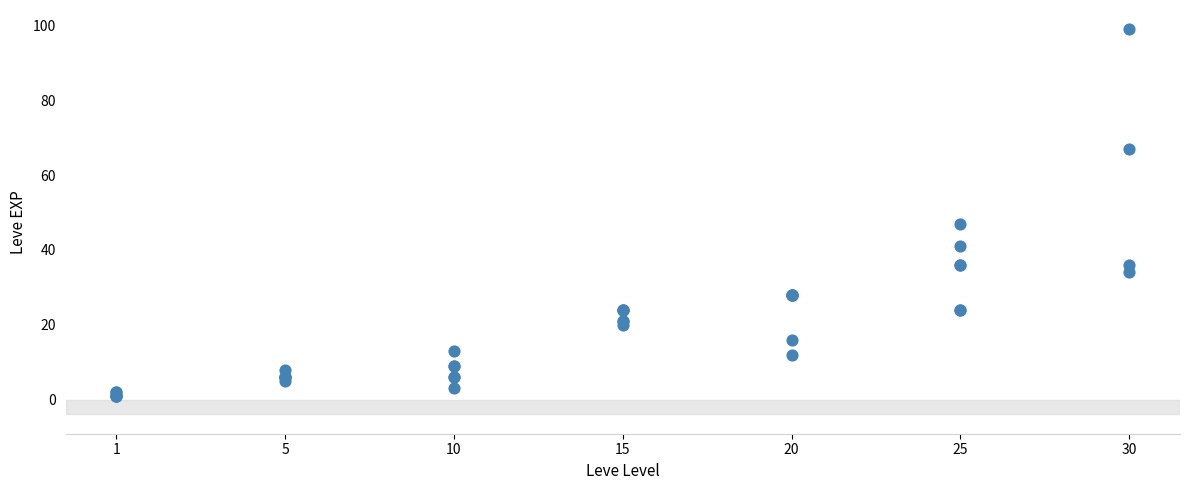

What Y value in the scatter plot is closest to 50?

47